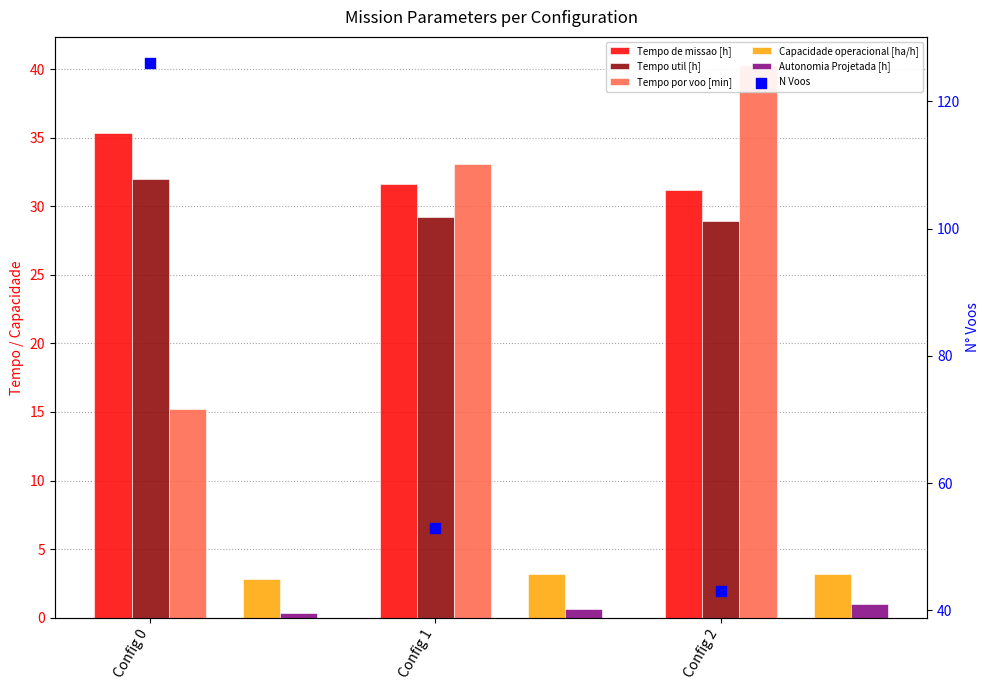

Which series has the largest total across all categories?

N Voos